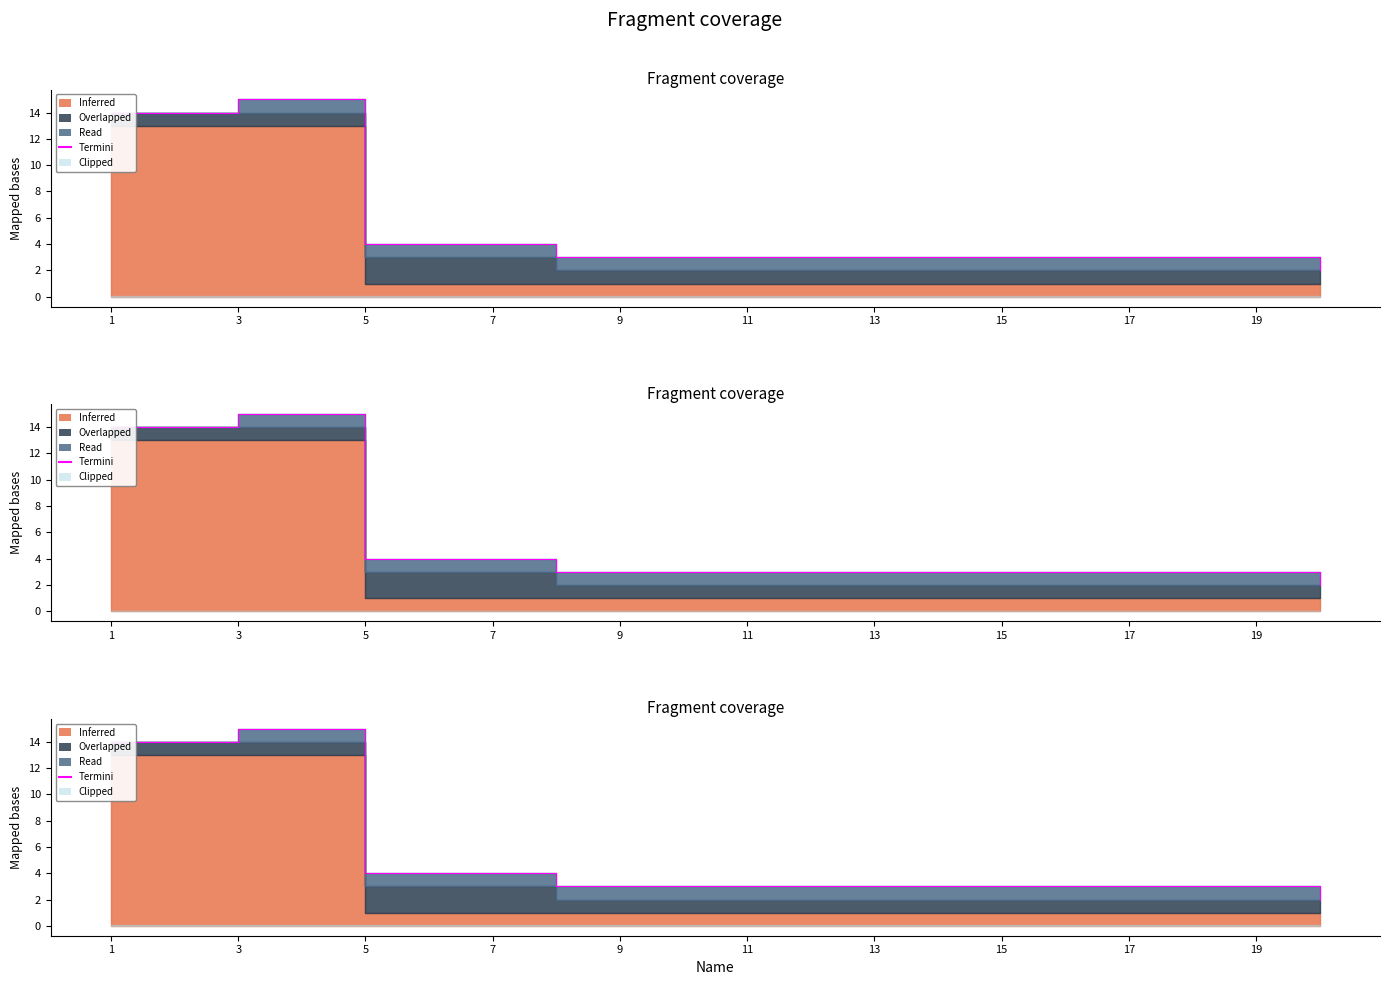

Where does the data first go above 3?

1